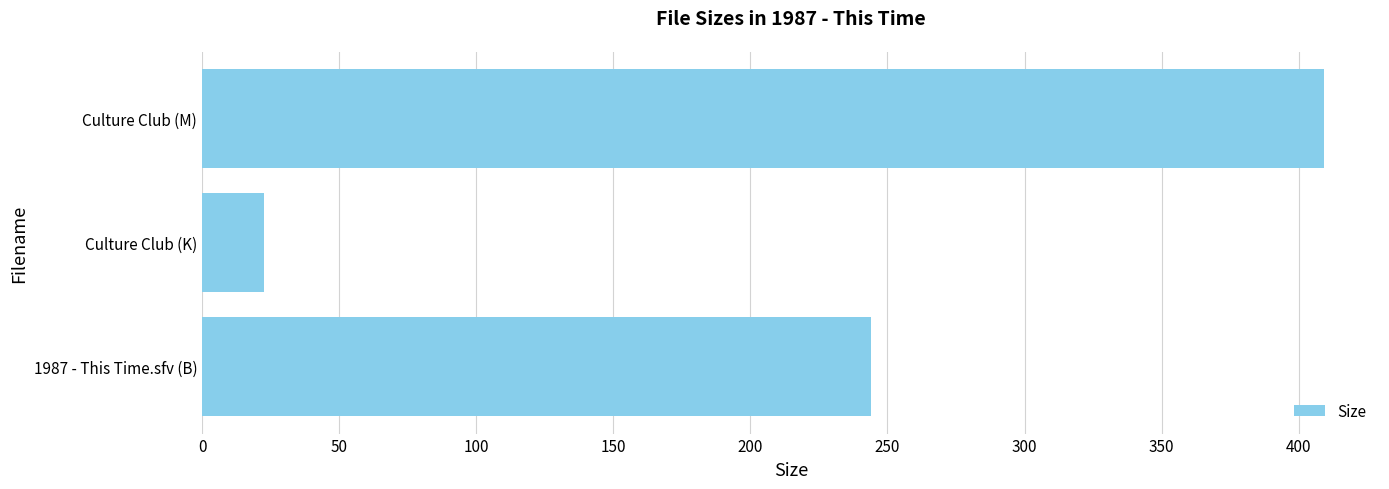

What is the value of the 1st bar from the left?

244.0